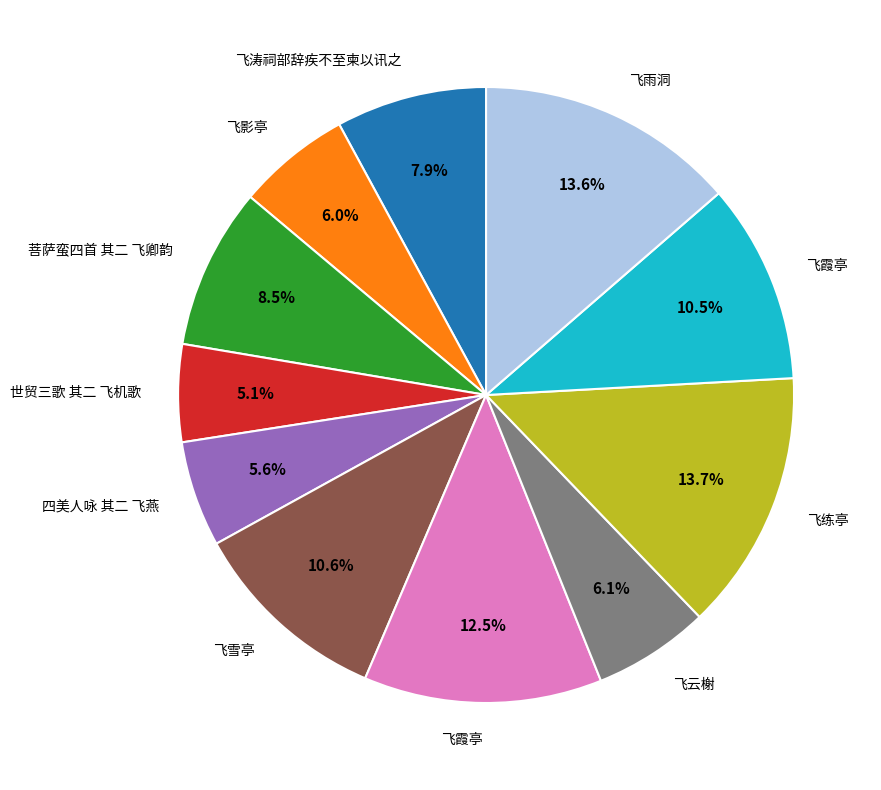

How many segments does this pie chart have?

11